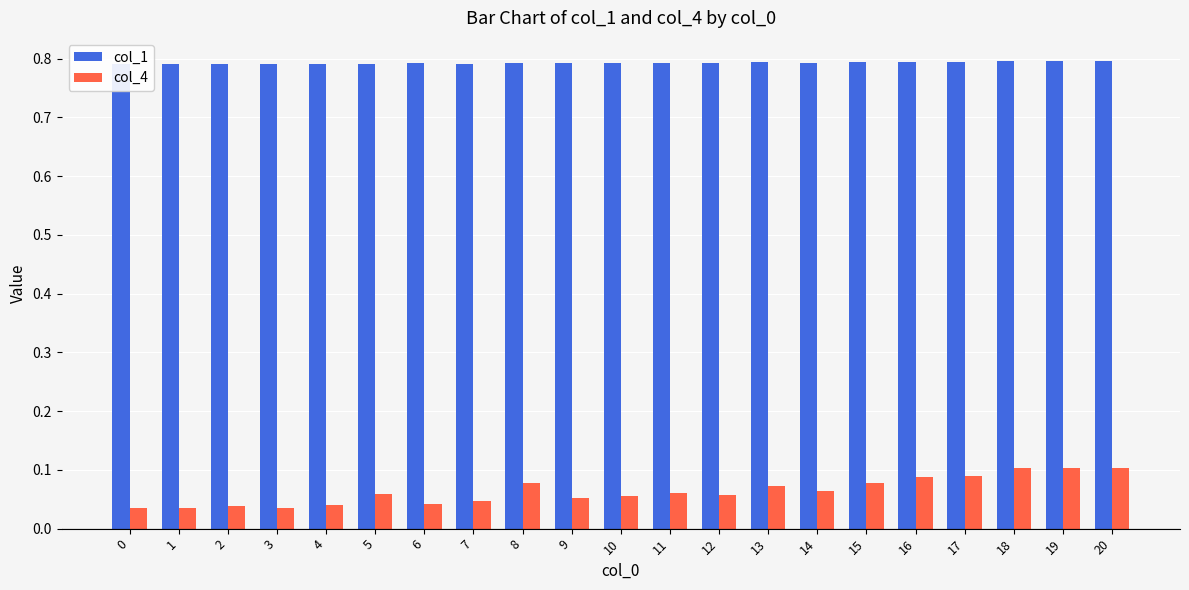

Which series has the widest spread of values?

col_4